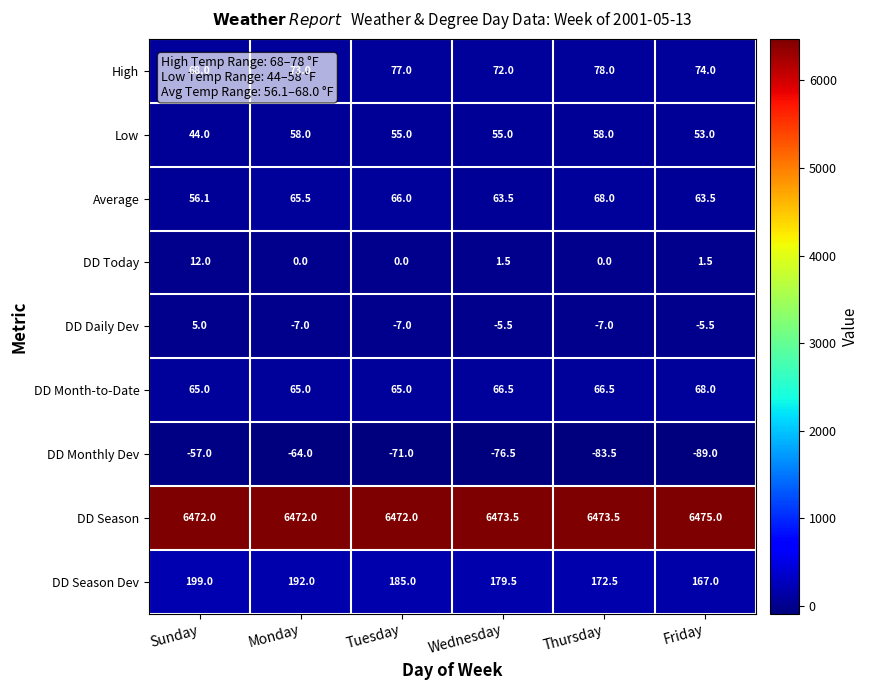

What is the spread (max minus min) of values at Thursday?

6557.0